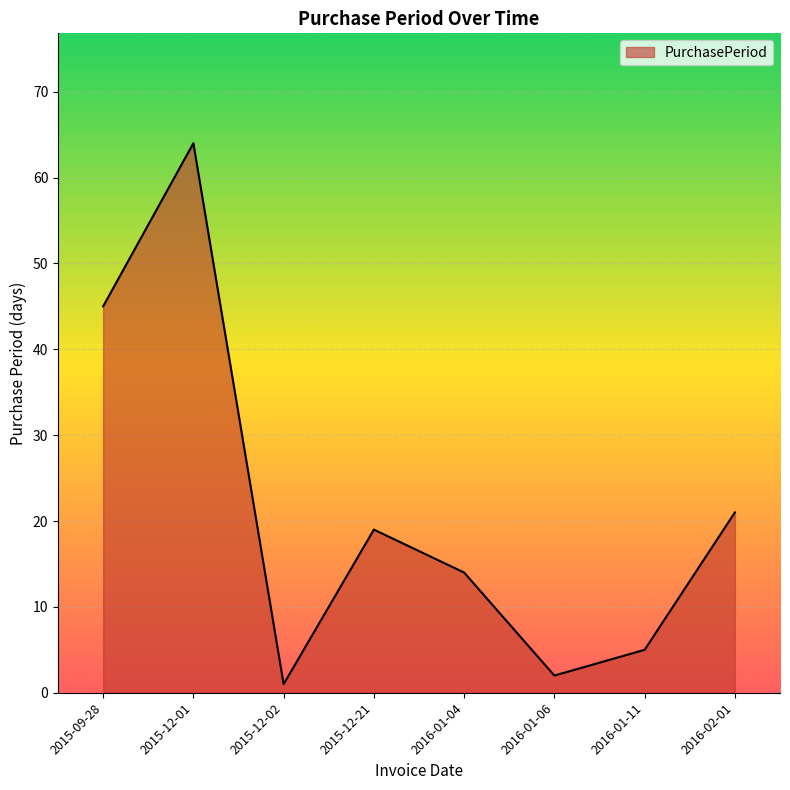

Reading right to left, extract all data points from this chart.

21	5	2	14	19	1	64	45